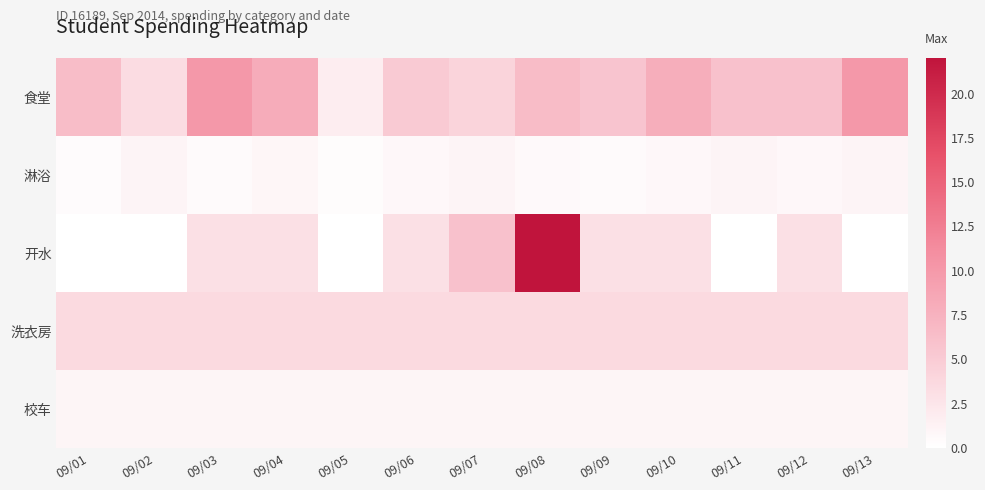

Which series has the largest total across all categories?

食堂